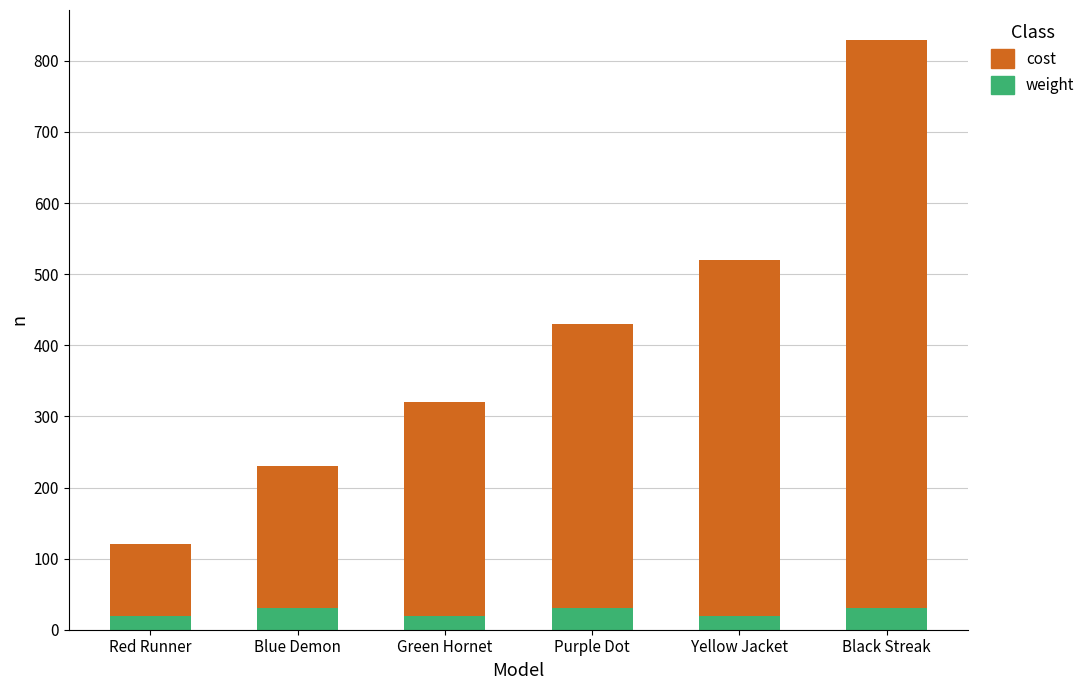

What is the total value across all series at Red Runner?

120